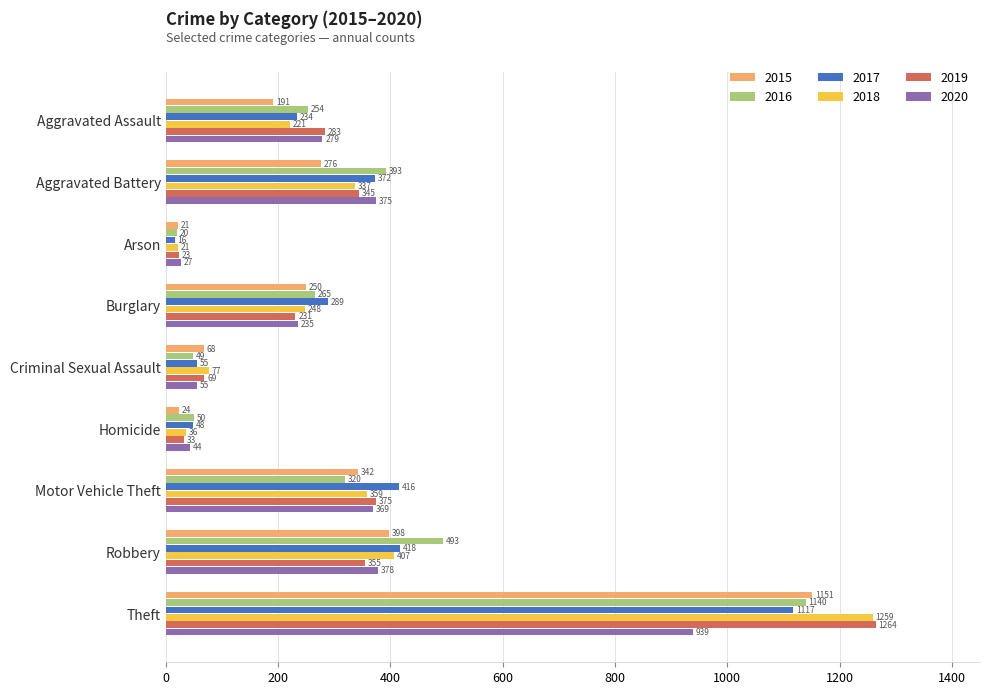

Which series has the widest spread of values?

2019